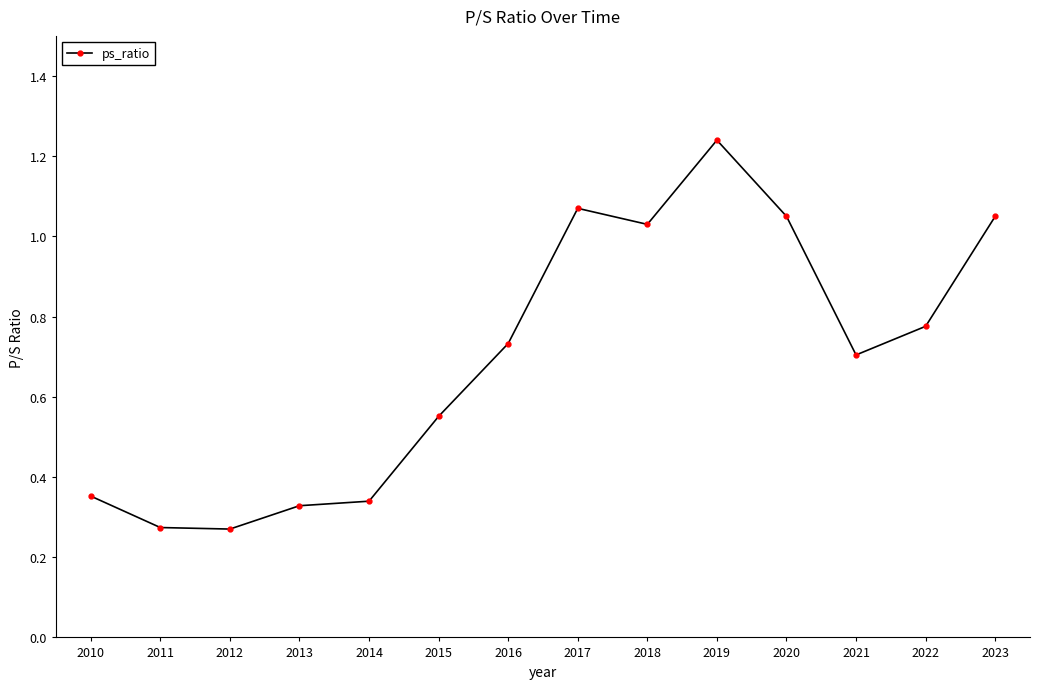

What is the difference between the values at 2015 and 2017?

0.5